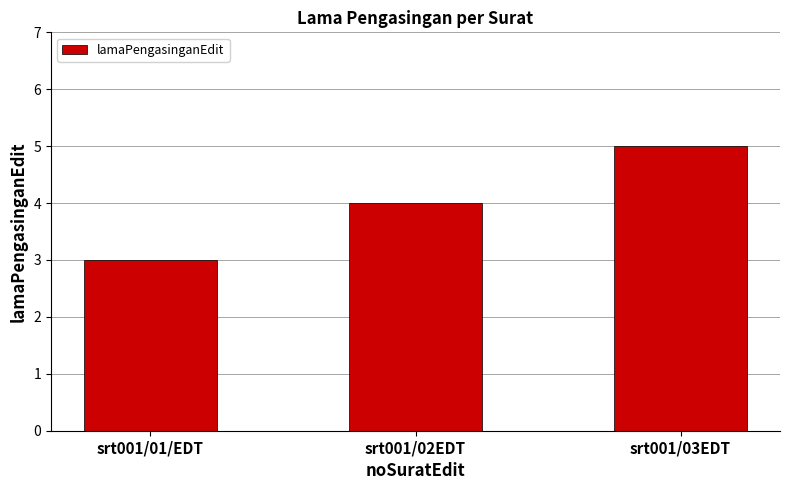

What position from the right is srt001/02EDT?

2